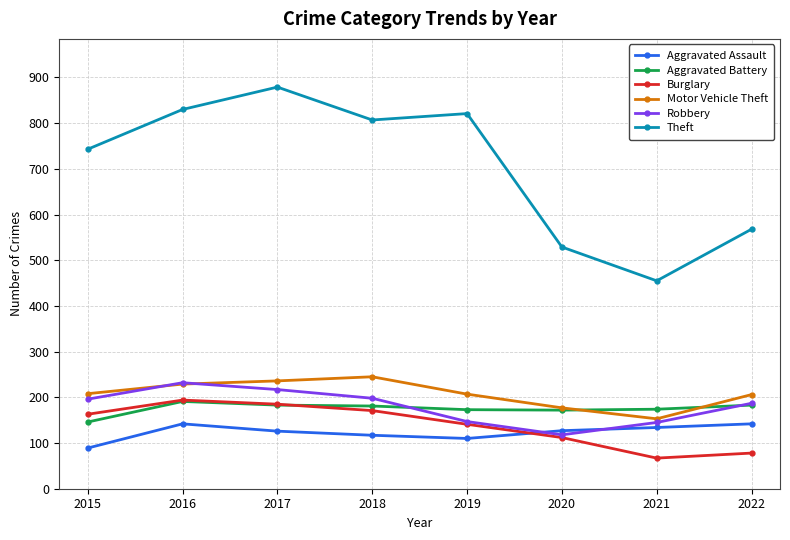

What is the value of the Aggravated Assault point at the 2nd from the left?

142